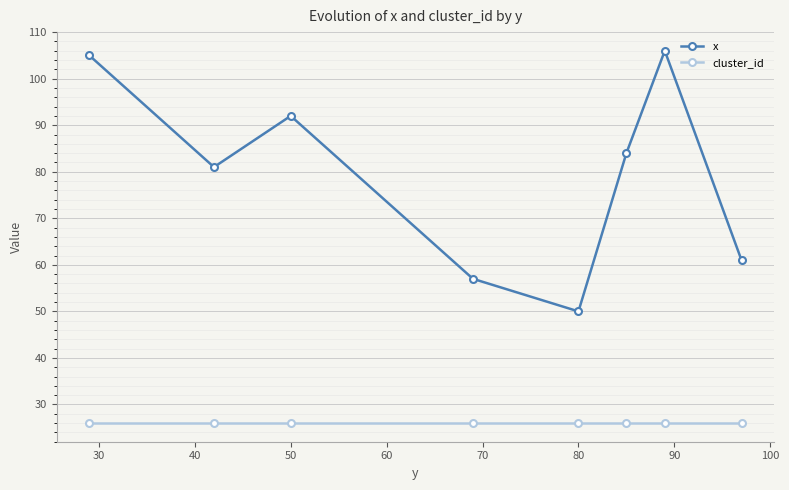

True or false: cluster_id and x intersect in this chart.

False